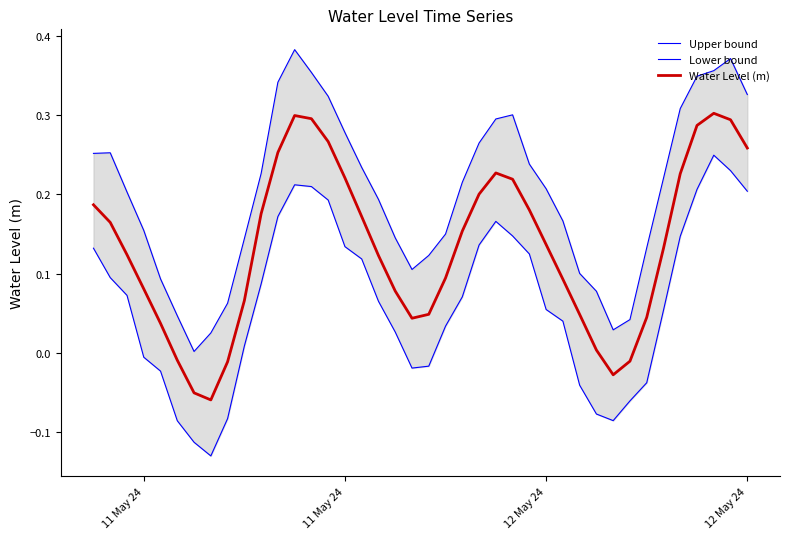

What is the difference between the maximum and minimum values in the Lower bound series?

0.4